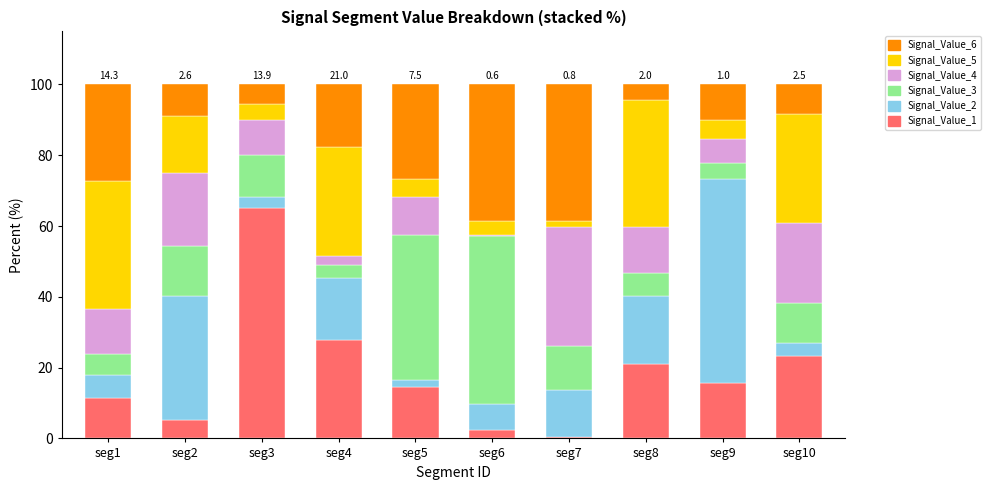

What is the total value across all series at seg10?

100.0